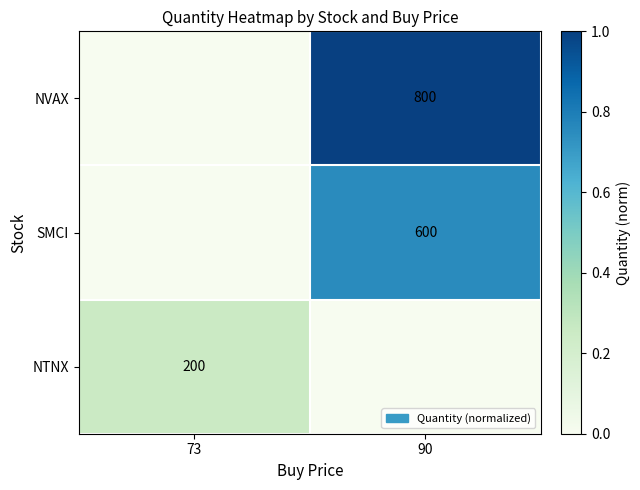

Is it true that SMCI equals 600 at 90?

True